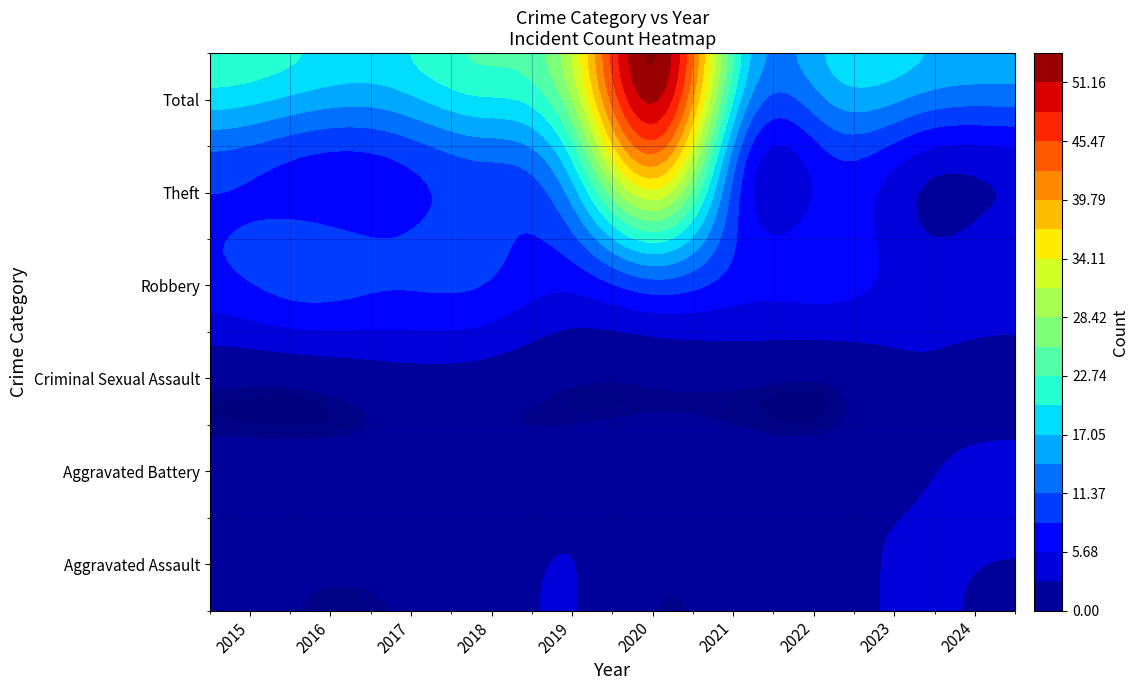

What is the lowest value of the Aggravated Battery series?

1